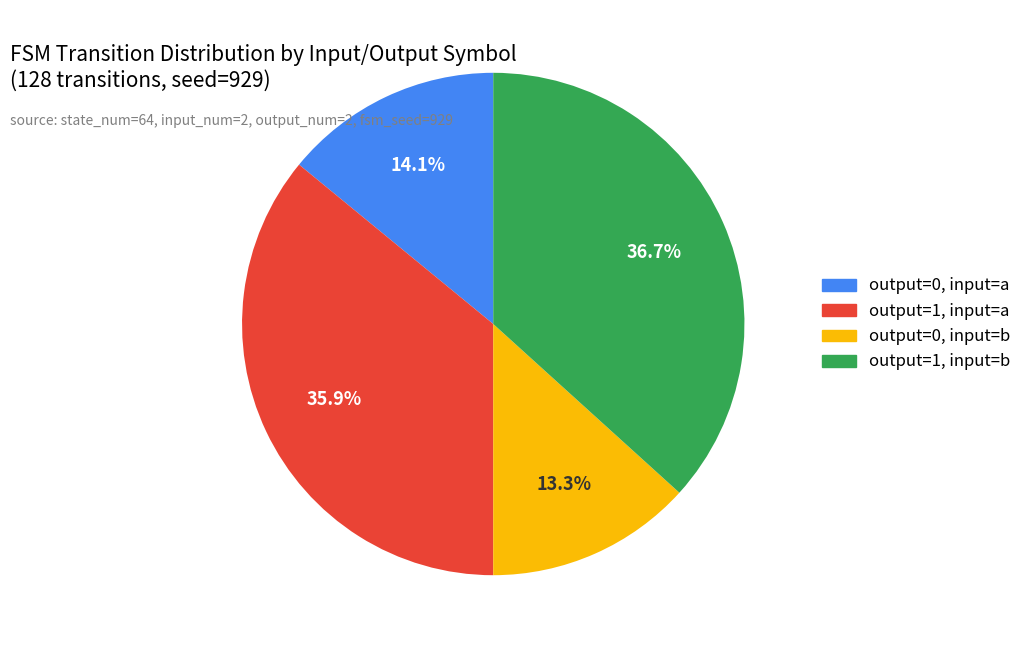

Is there any slice that represents more than half of the pie?

No